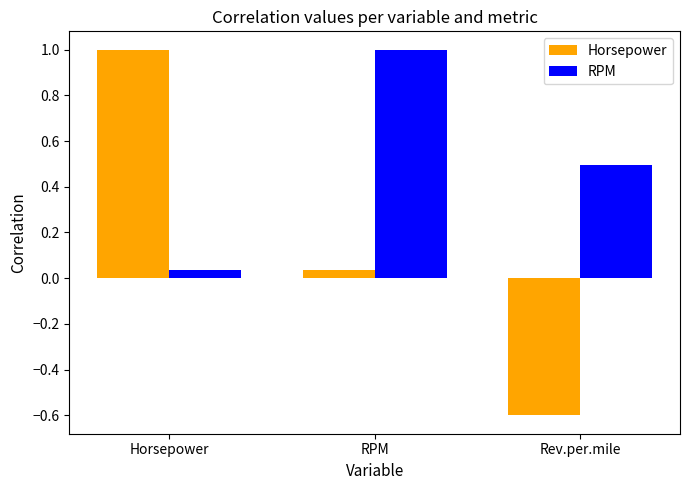

What is the label of the 3rd bar from the left?

Rev.per.mile